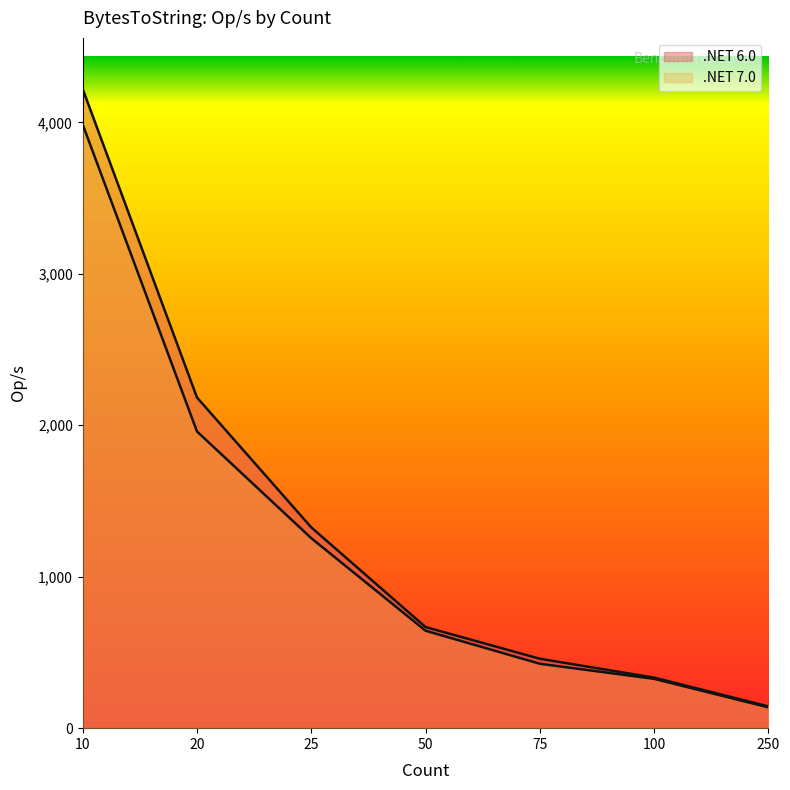

Between 25 and 50, which series saw the biggest shift?

.NET 6.0